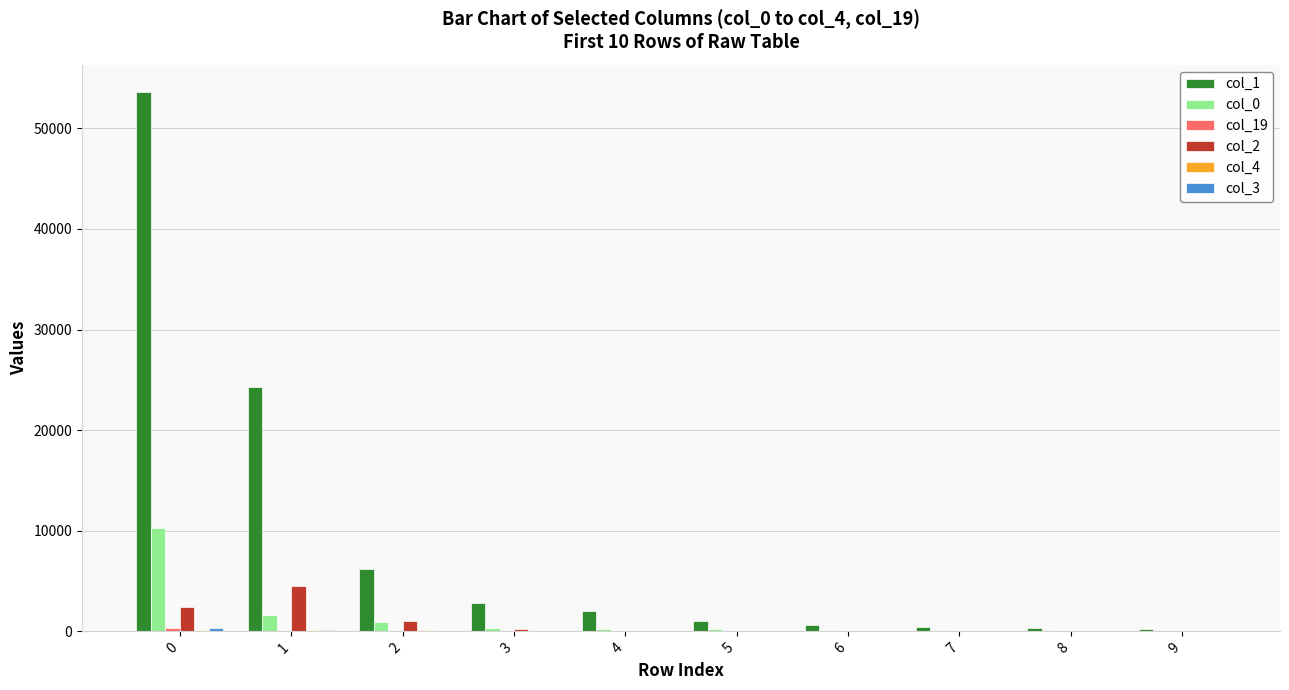

Are the bars grouped side by side (vs. stacked)?

Yes